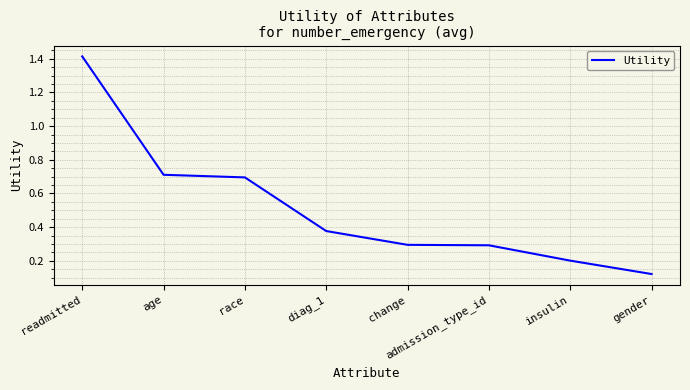

What is the sum of the values at age and diag_1?

1.1